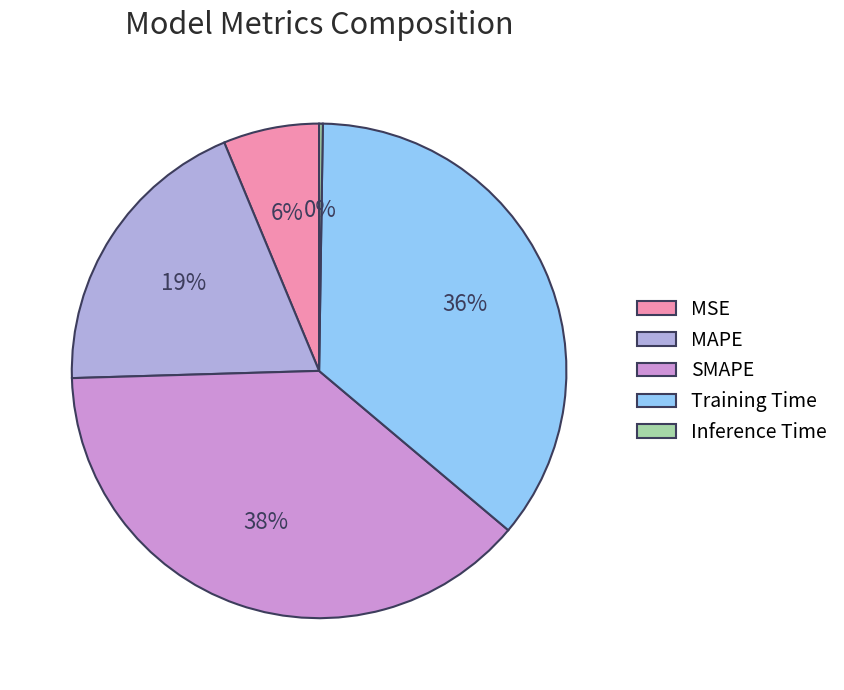

Does any single category account for the majority?

No